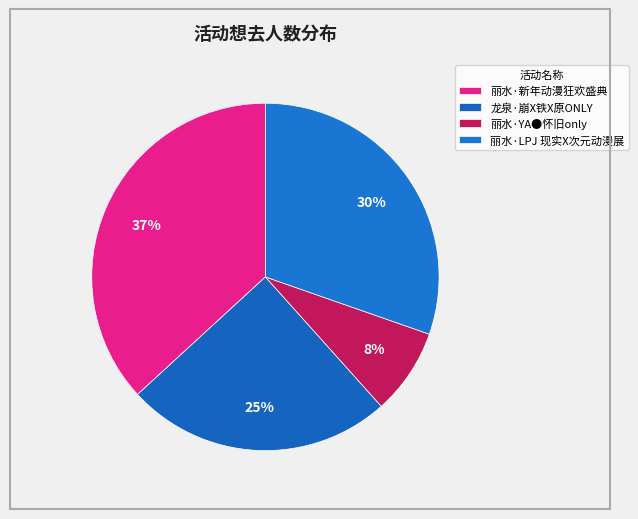

Does 丽水·新年动漫狂欢盛典 account for over 50% of the chart?

No